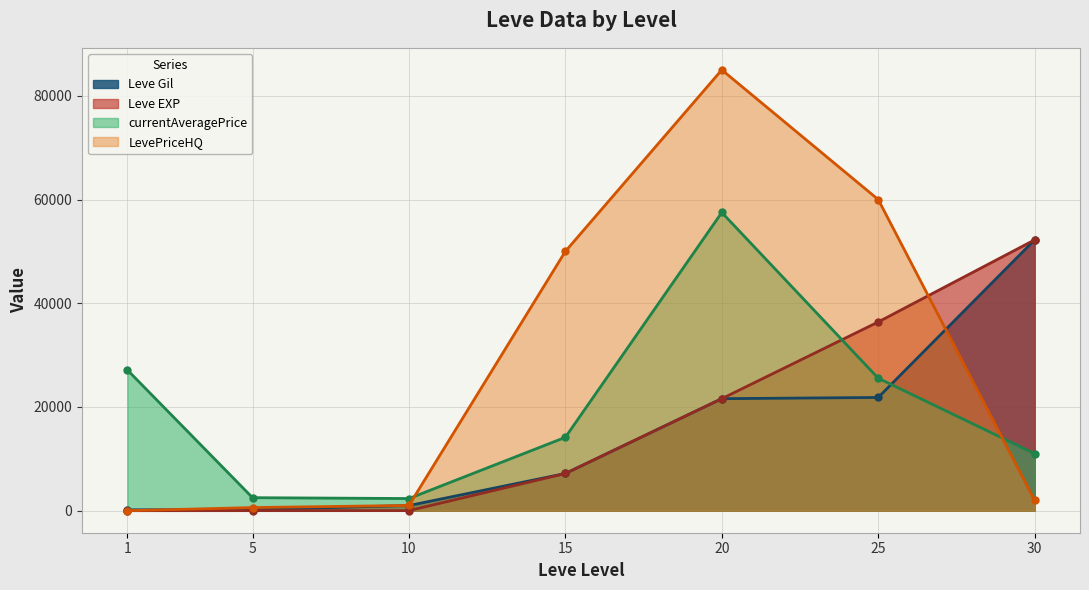

How many data points in Leve Gil are above 7170?

3